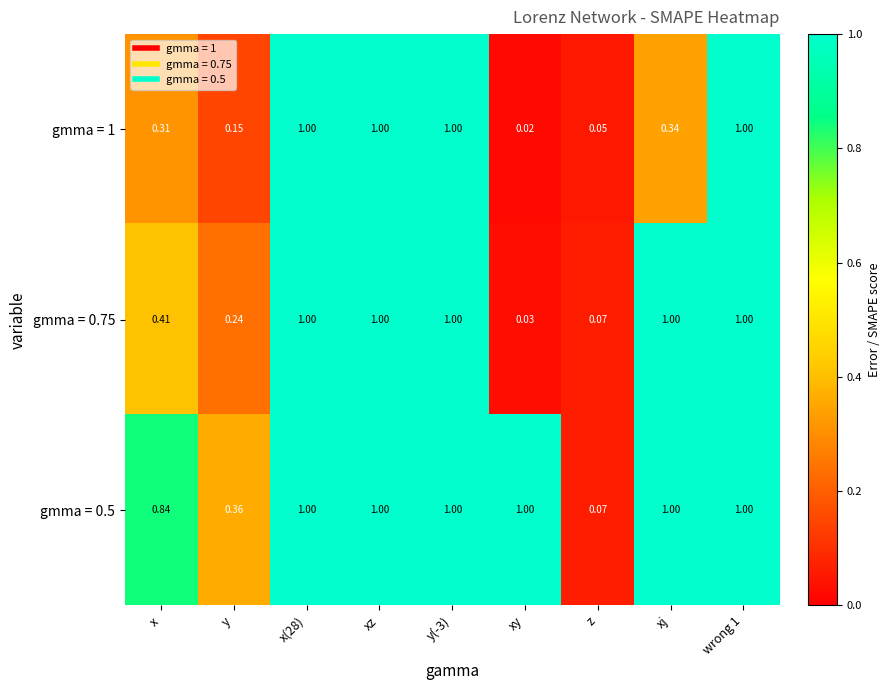

Which category has the lowest value in the gmma = 0.5 series?

z